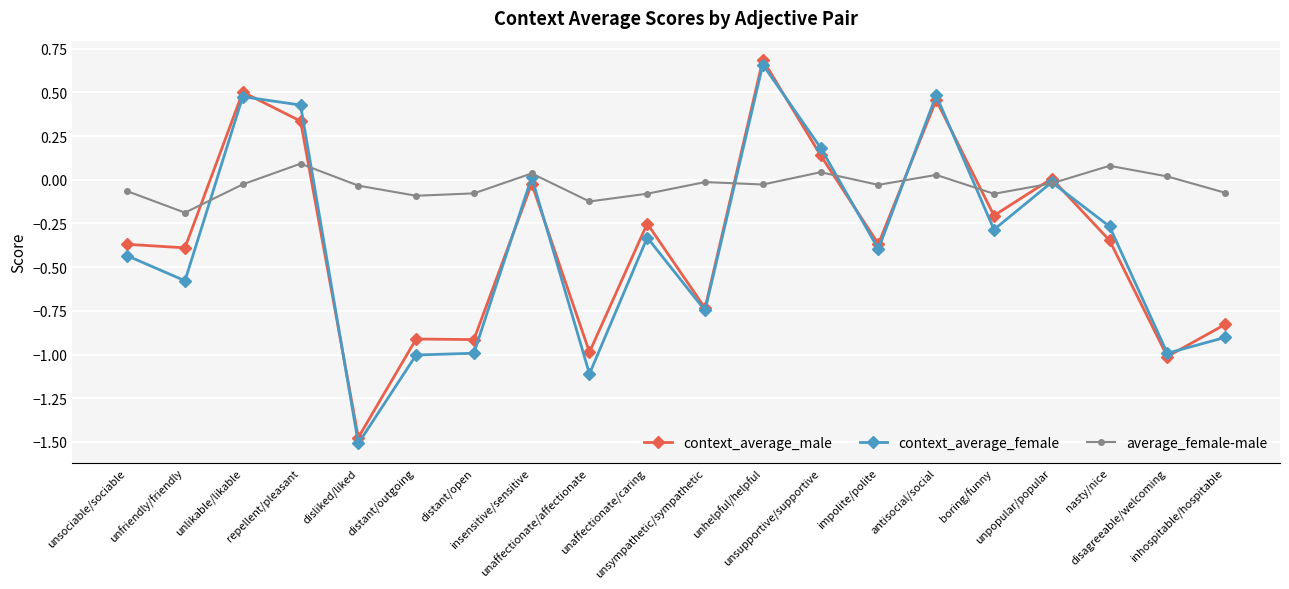

Between unaffectionate/caring and disagreeable/welcoming, which series saw the biggest shift?

context_average_male